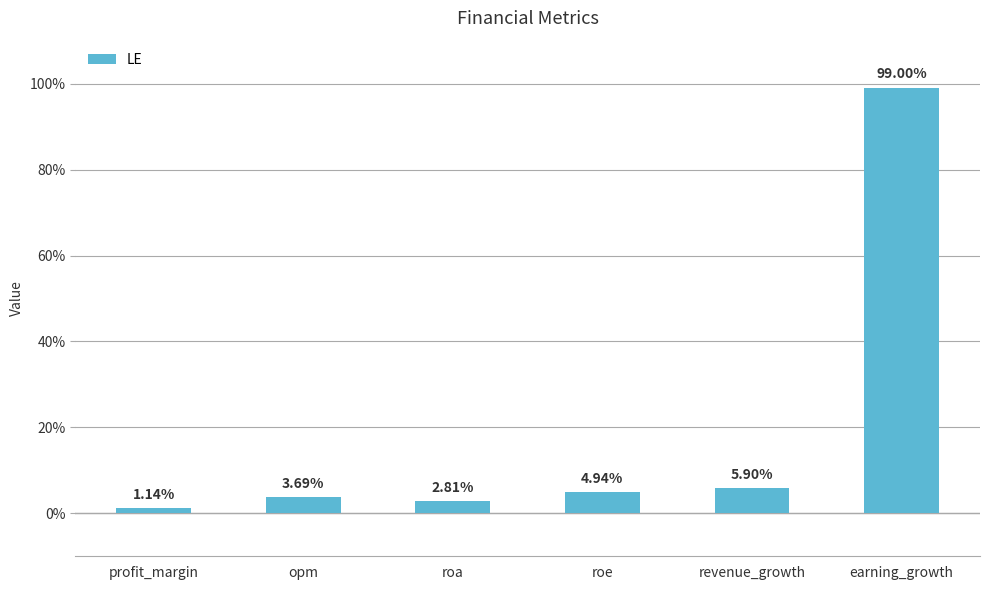

What is the average value?

19.6